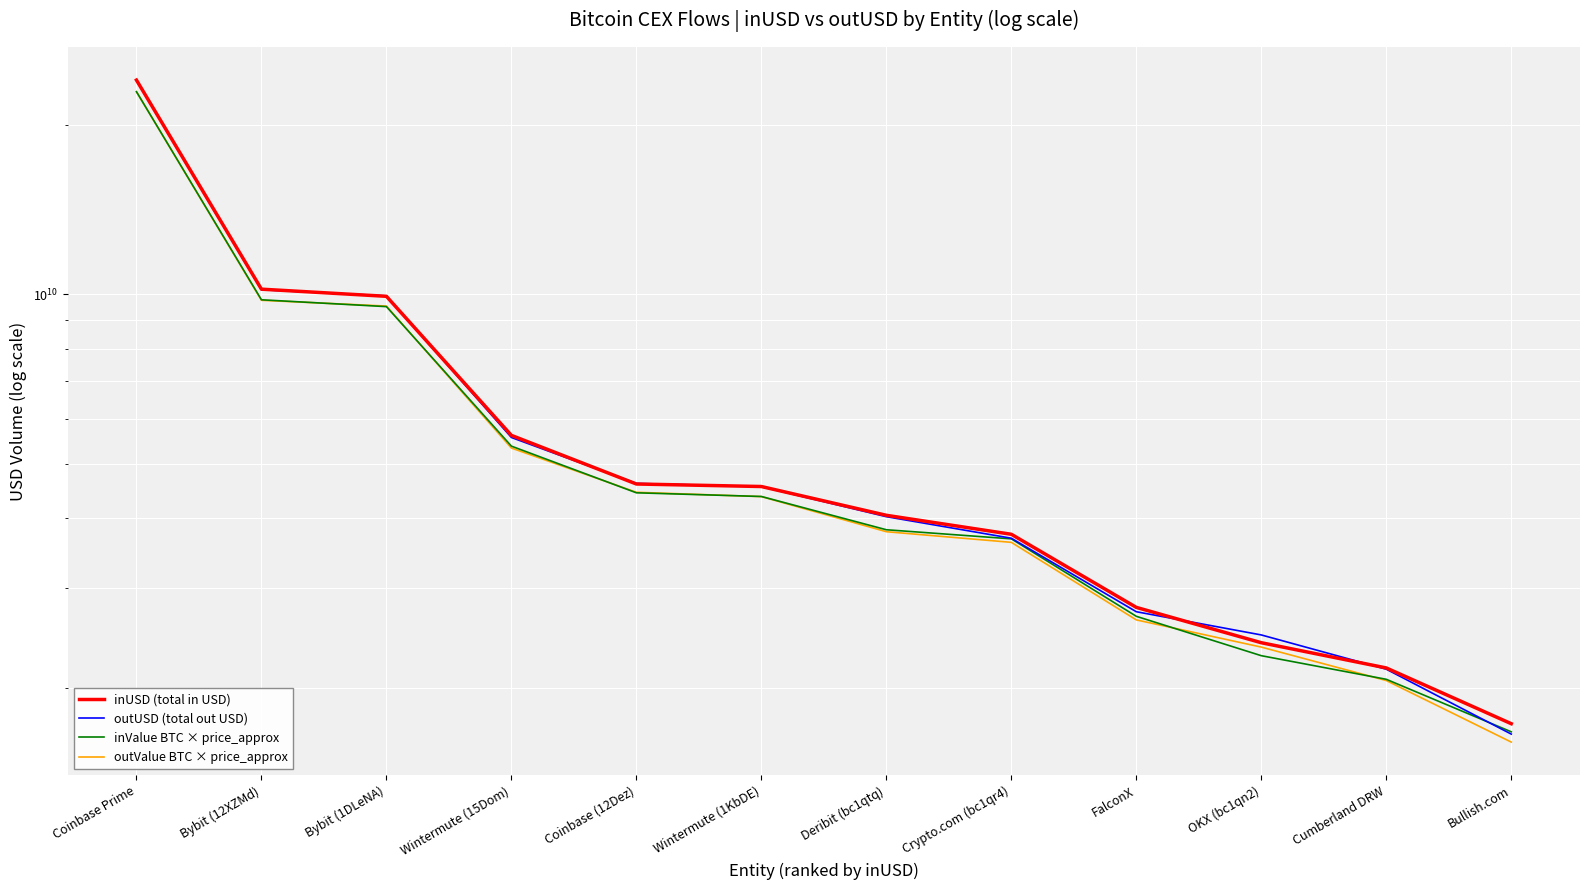

At which category is the sum across all series the highest?

Coinbase Prime